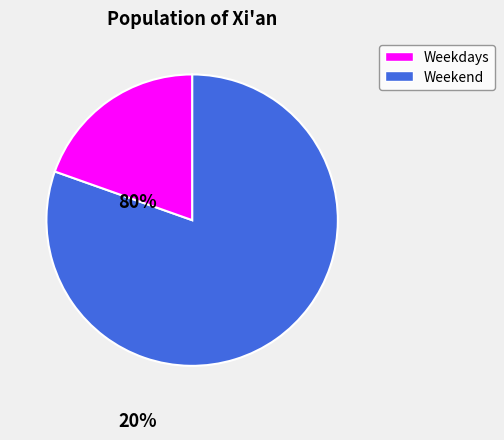

Is there any slice that represents more than half of the pie?

Yes